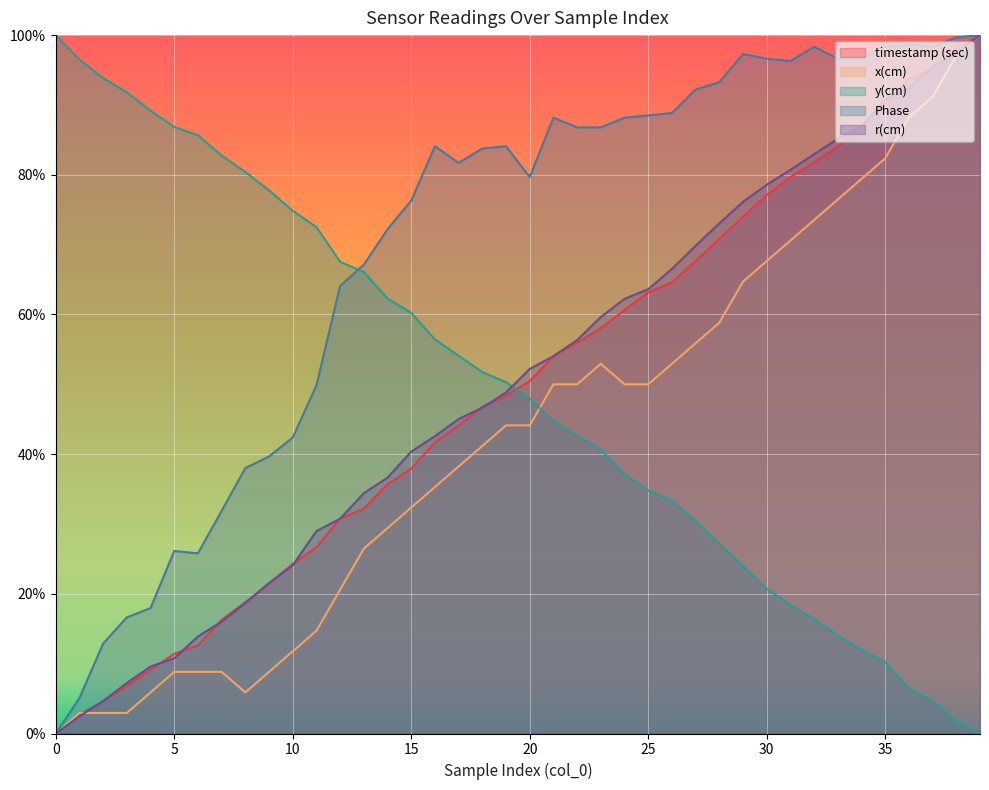

Between 11 and 29, which series saw the biggest shift?

x(cm)